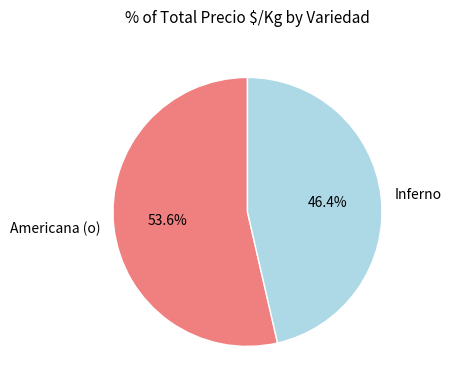

Does Inferno account for over 50% of the chart?

No